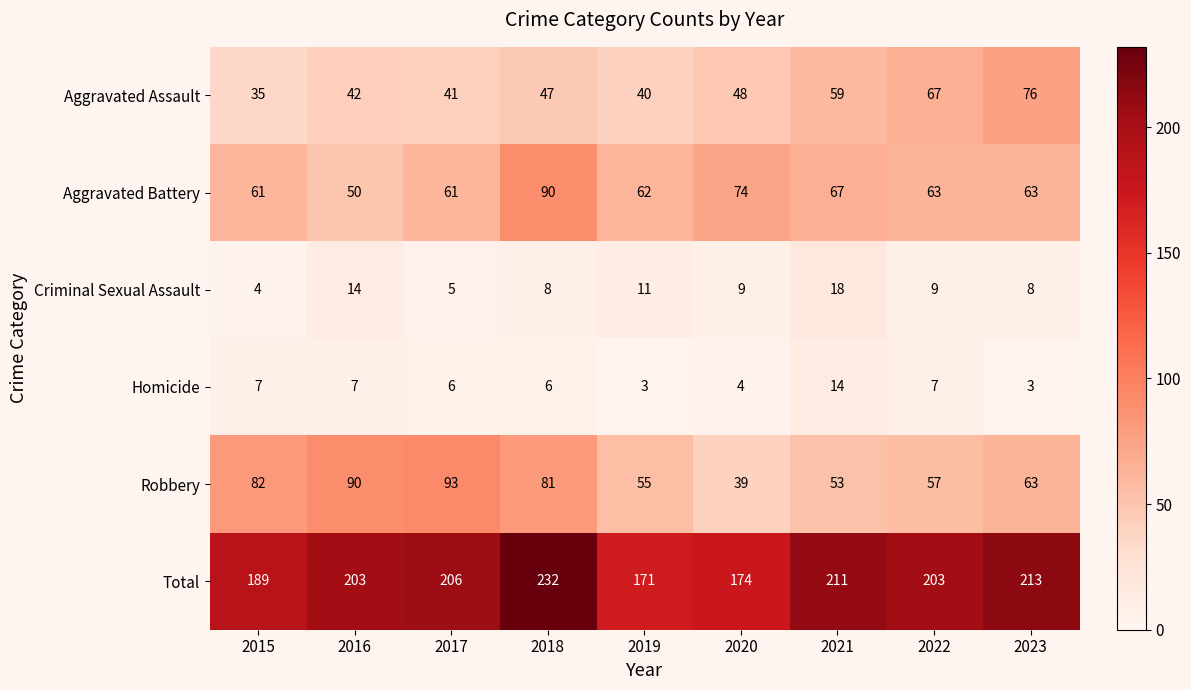

What is the average value of the Aggravated Battery series?

66